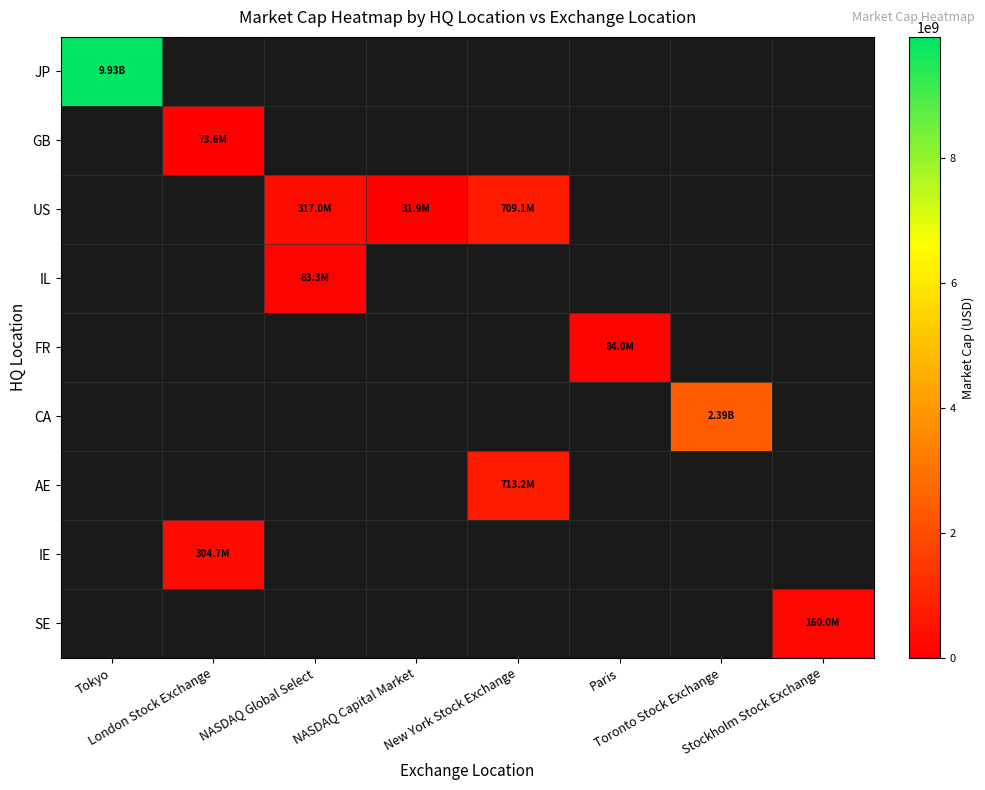

How many data points does each series have?

8